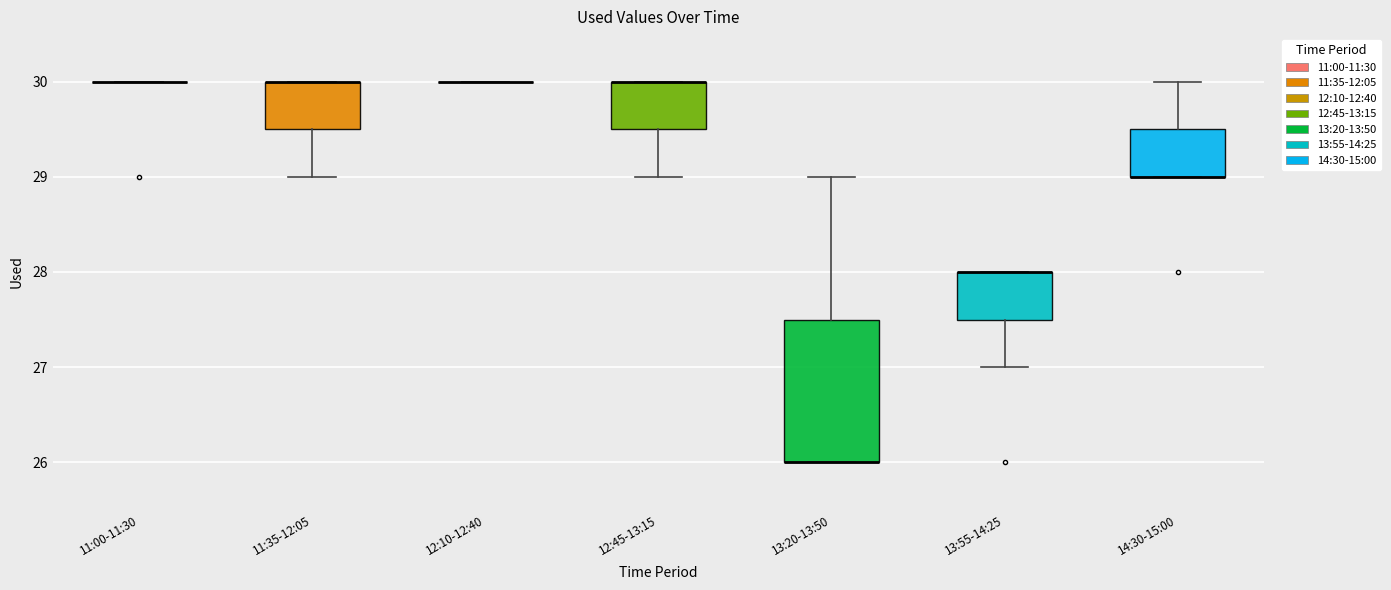

Reading left to right, read every box against the y-axis: the position of its median line, the range the box covers, and the ends of its whiskers. The values are not printed on the chart, so give them approximately, as read against the axis.

11:00-11:30: box collapsed to a line at 30.0, whiskers 30.0 to 30.0
11:35-12:05: median 30.0 (drawn on the box's upper edge), box 29.5 to 30.0, whiskers 29.0 to 30.0
12:10-12:40: box collapsed to a line at 30.0, whiskers 30.0 to 30.0
12:45-13:15: median 30.0 (drawn on the box's upper edge), box 29.5 to 30.0, whiskers 29.0 to 30.0
13:20-13:50: median 26.0 (drawn on the box's lower edge), box 26.0 to 27.5, whiskers 26.0 to 29.0
13:55-14:25: median 28.0 (drawn on the box's upper edge), box 27.5 to 28.0, whiskers 27.0 to 28.0
14:30-15:00: median 29.0 (drawn on the box's lower edge), box 29.0 to 29.5, whiskers 29.0 to 30.0